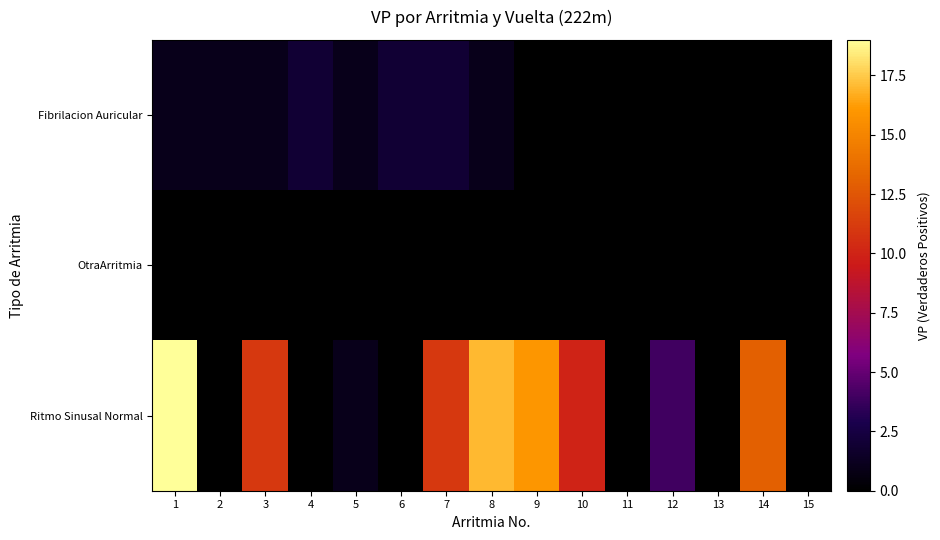

Reading left to right, transcribe all the data shown in this chart.

Fibrilacion Auricular: 1=1	2=1	3=1	4=2	5=1	6=2	7=2	8=1	9=0	10=0	11=0	12=0	13=0	14=0	15=0
OtraArritmia: 1=0	2=0	3=0	4=0	5=0	6=0	7=0	8=0	9=0	10=0	11=0	12=0	13=0	14=0	15=0
Ritmo Sinusal Normal: 1=19	2=0	3=11	4=0	5=1	6=0	7=11	8=17	9=16	10=10	11=0	12=4	13=0	14=13	15=0